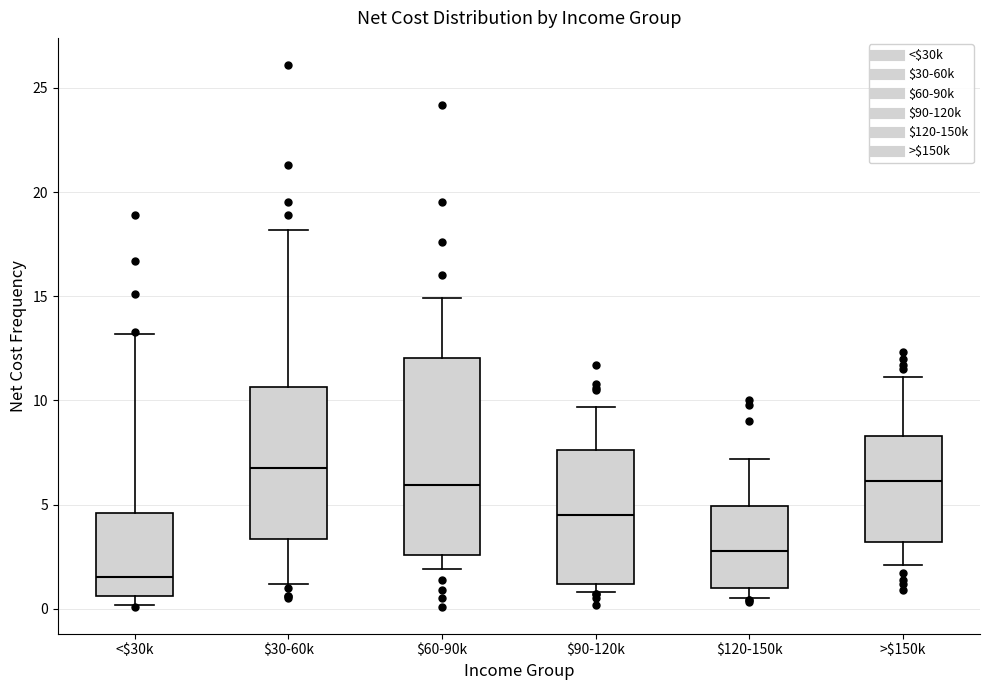

Comparing the boxes themselves (not the whiskers), which one is the tallest?

$60-90k